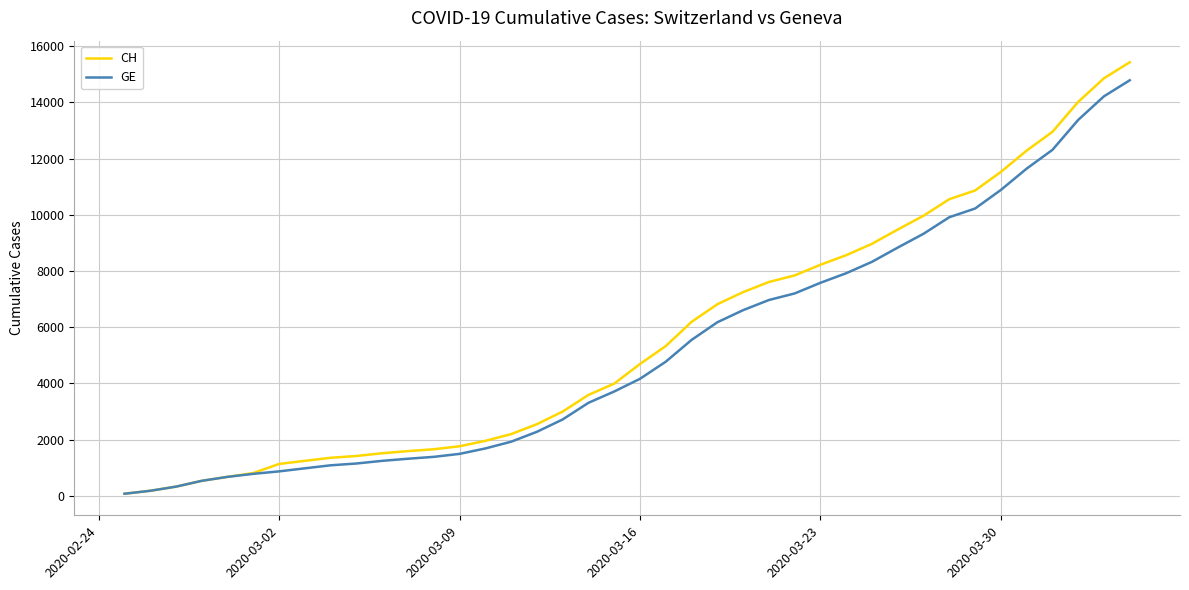

Which series has the largest range (max minus min)?

CH